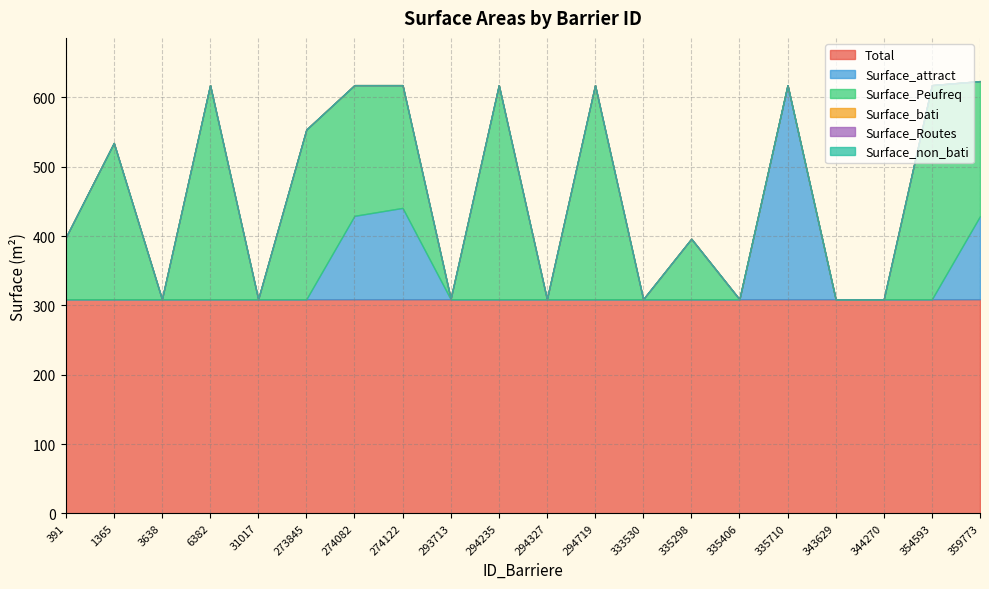

At which category is the sum across all series the highest?

359773